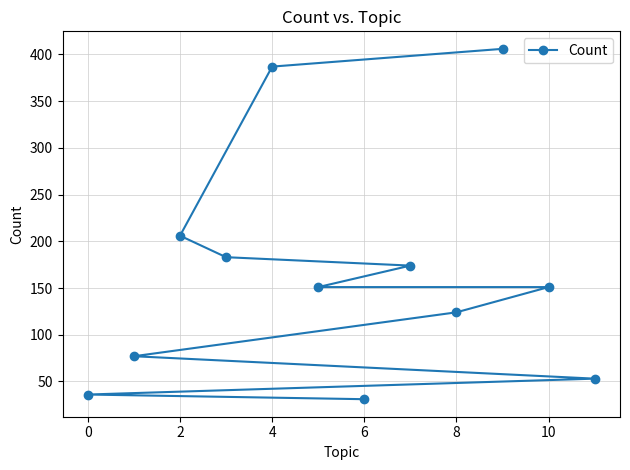

What is the maximum value shown in the chart?

406